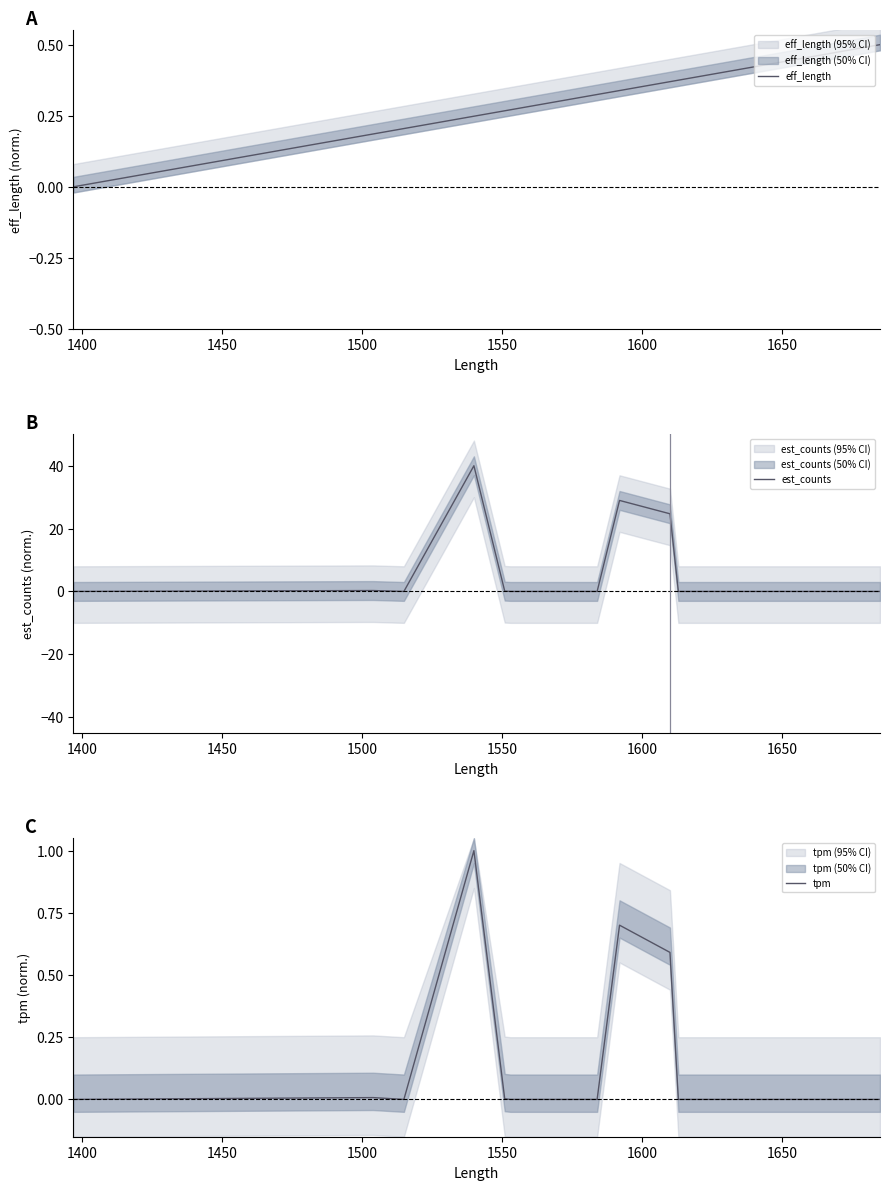

What is the sum of all est_counts values?

94.1